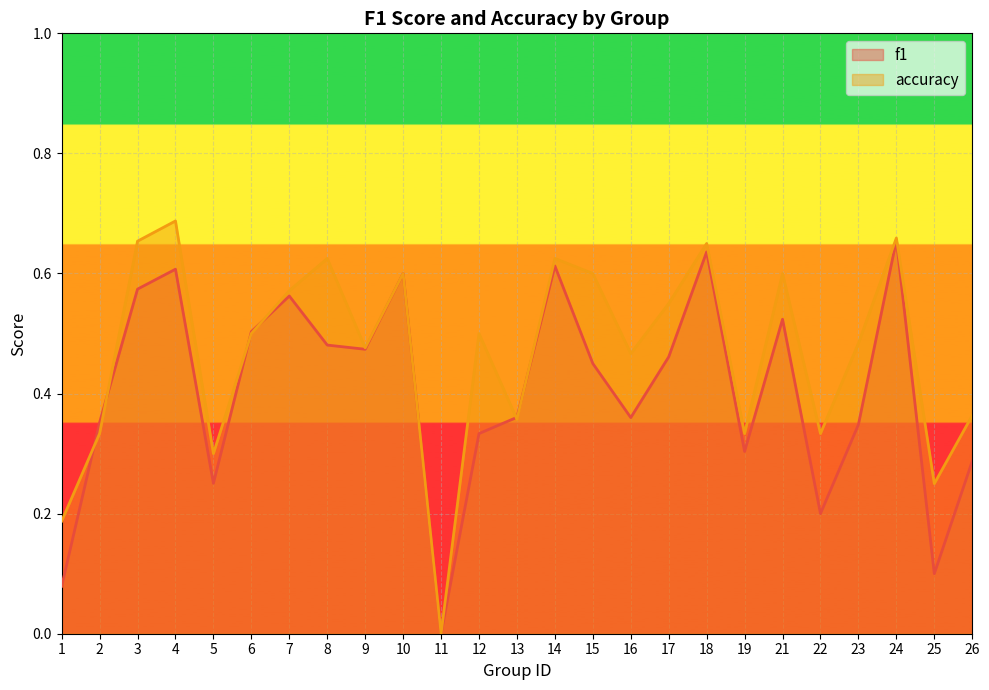

How many values in the accuracy series exceed 0?

24